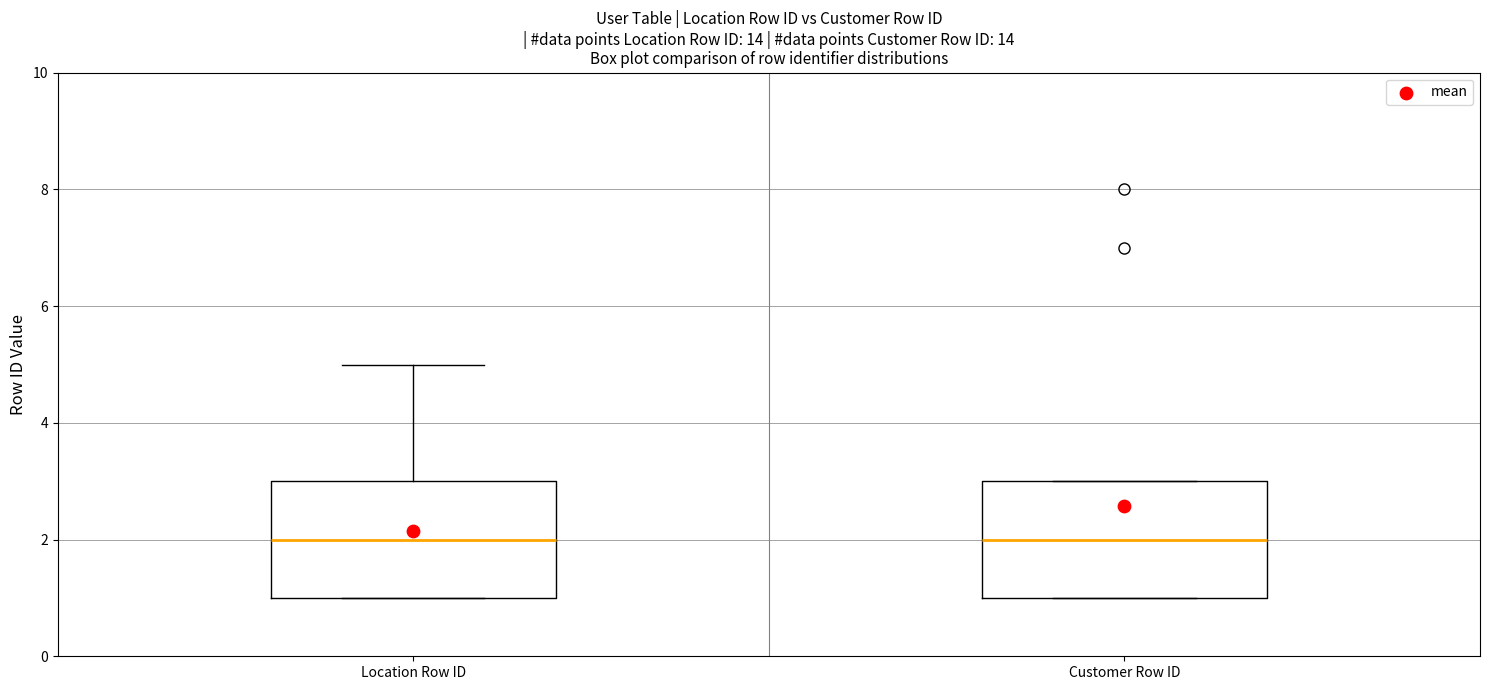

Reading left to right, transcribe this box plot: for each box, give where its median line is, the range the box spans, and where its two whiskers end, as read against the y-axis. The values are not printed on the chart, so give them approximately, as read against the axis.

Location Row ID: median 2, box 1 to 3, whiskers 1 to 5
Customer Row ID: median 2, box 1 to 3, whiskers 1 to 3